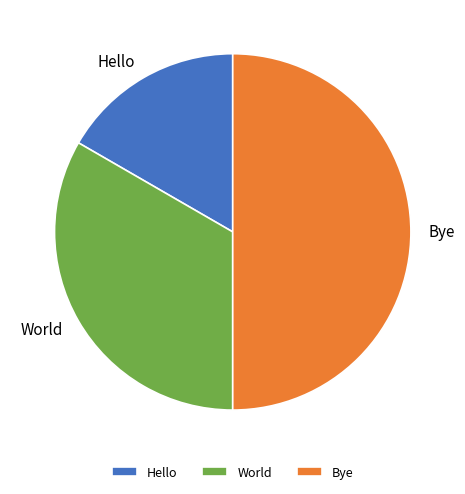

What is the largest slice in the pie chart?

Bye